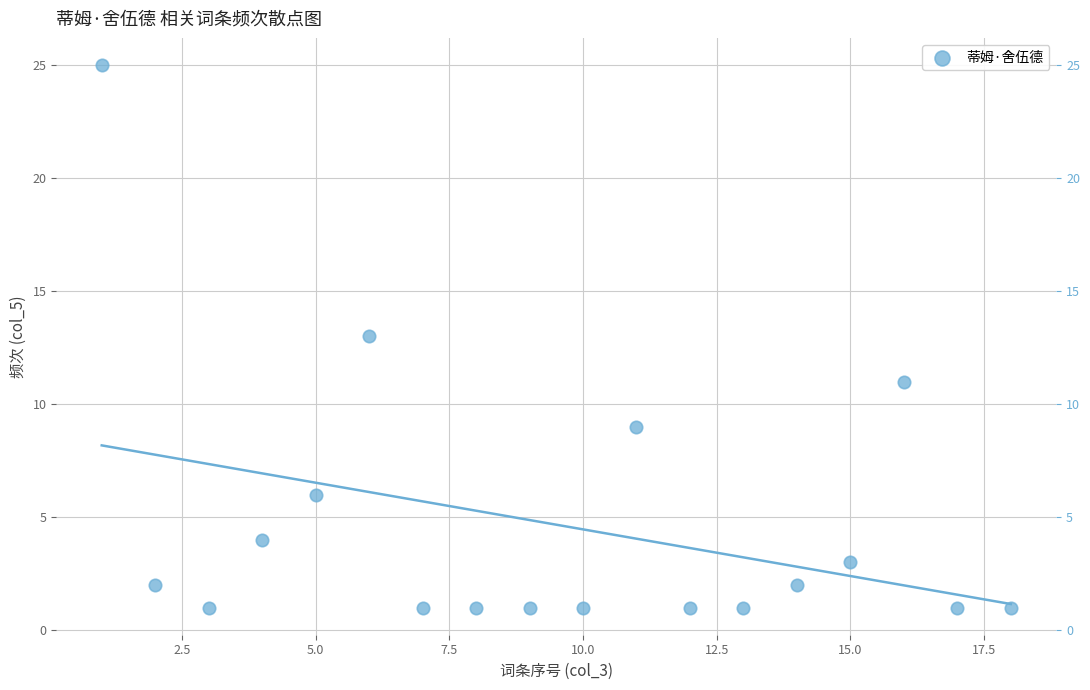

What is the range of X values (max minus min)?

17